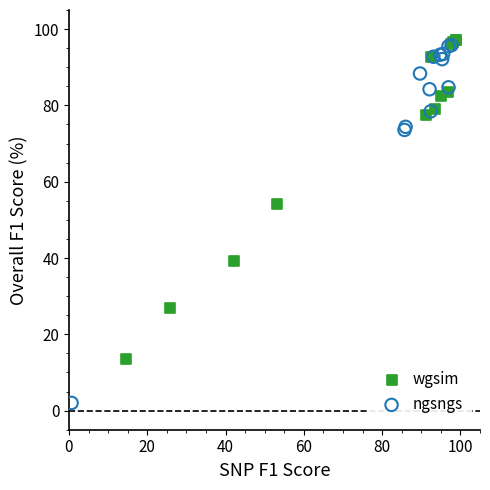

Which series has the widest spread of Y values?

ngsngs